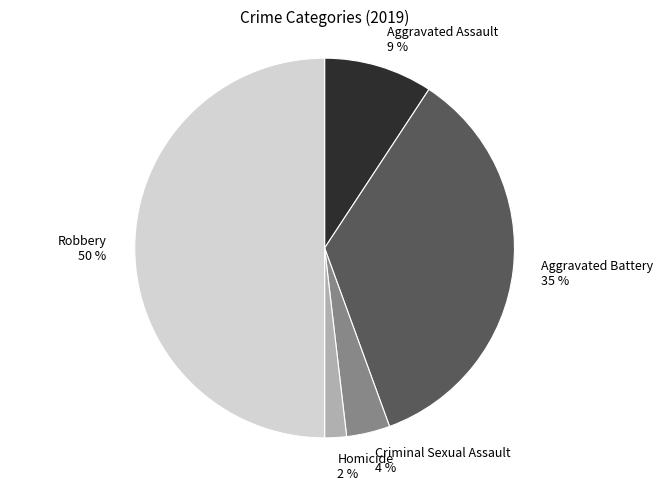

How many segments does this pie chart have?

5